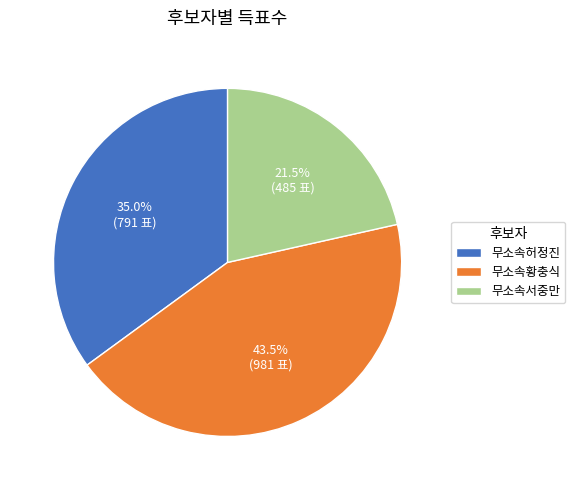

What is the largest slice in the pie chart?

무소속황충식